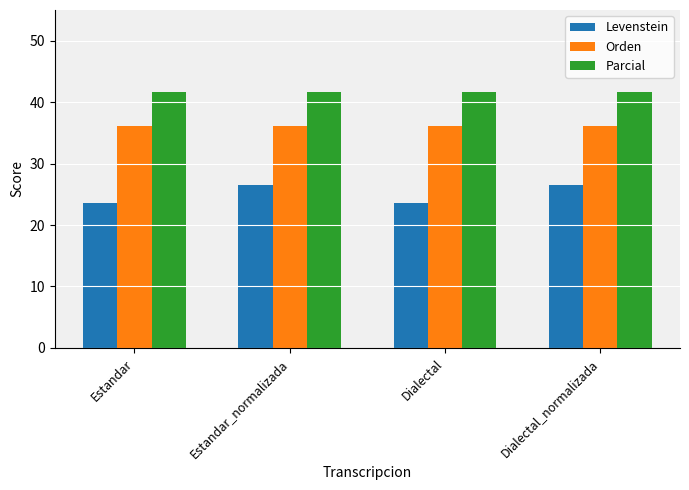

At Estandar_normalizada, list the series in order from largest to smallest.

Parcial, Orden, Levenstein